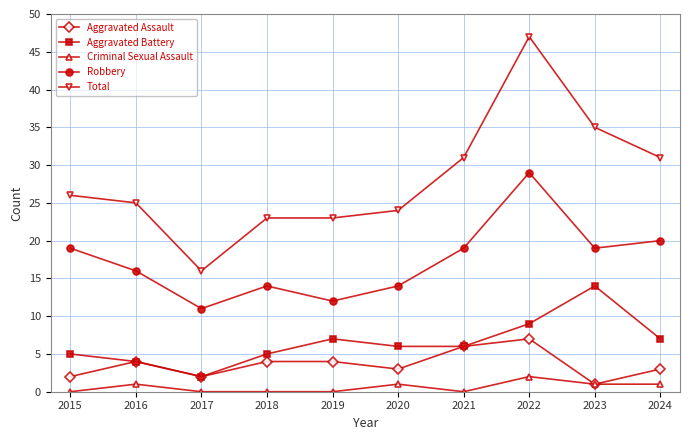

How many distinct data groups are displayed?

5